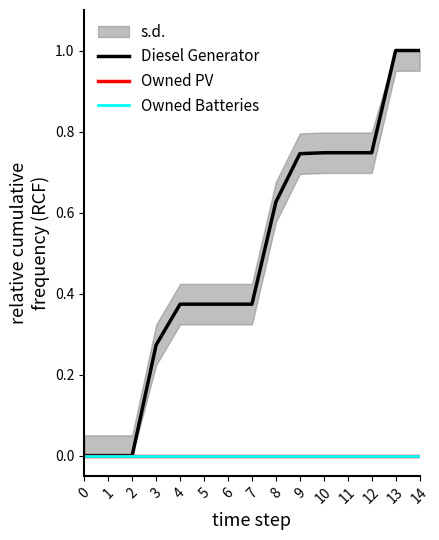

What is the difference between the Diesel Generator values at 14 and 11?

0.3